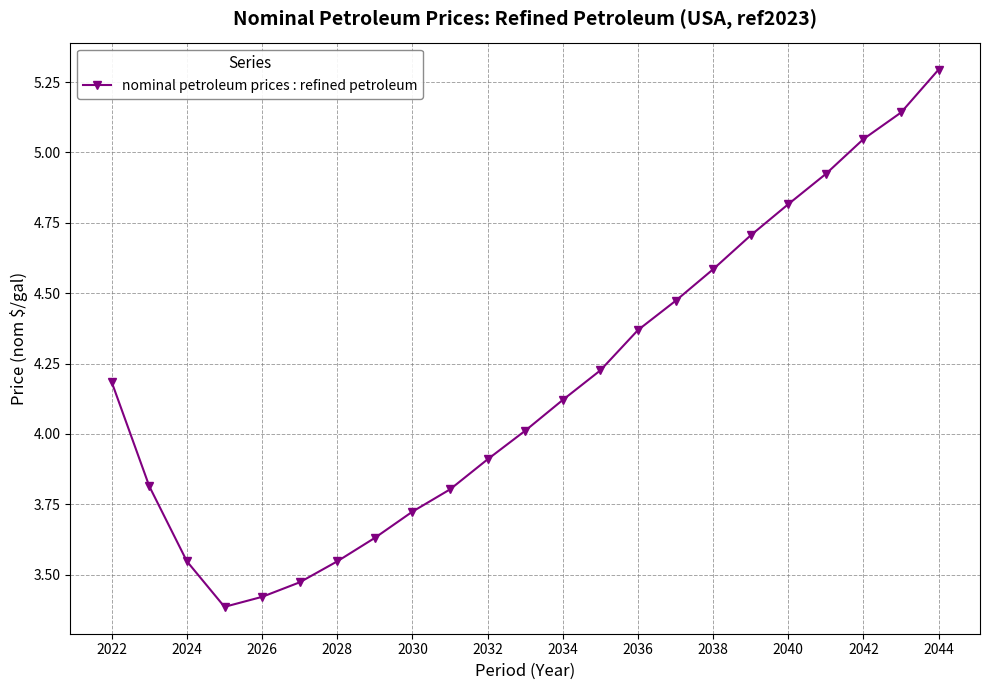

What is the difference between the maximum and minimum values?

1.9